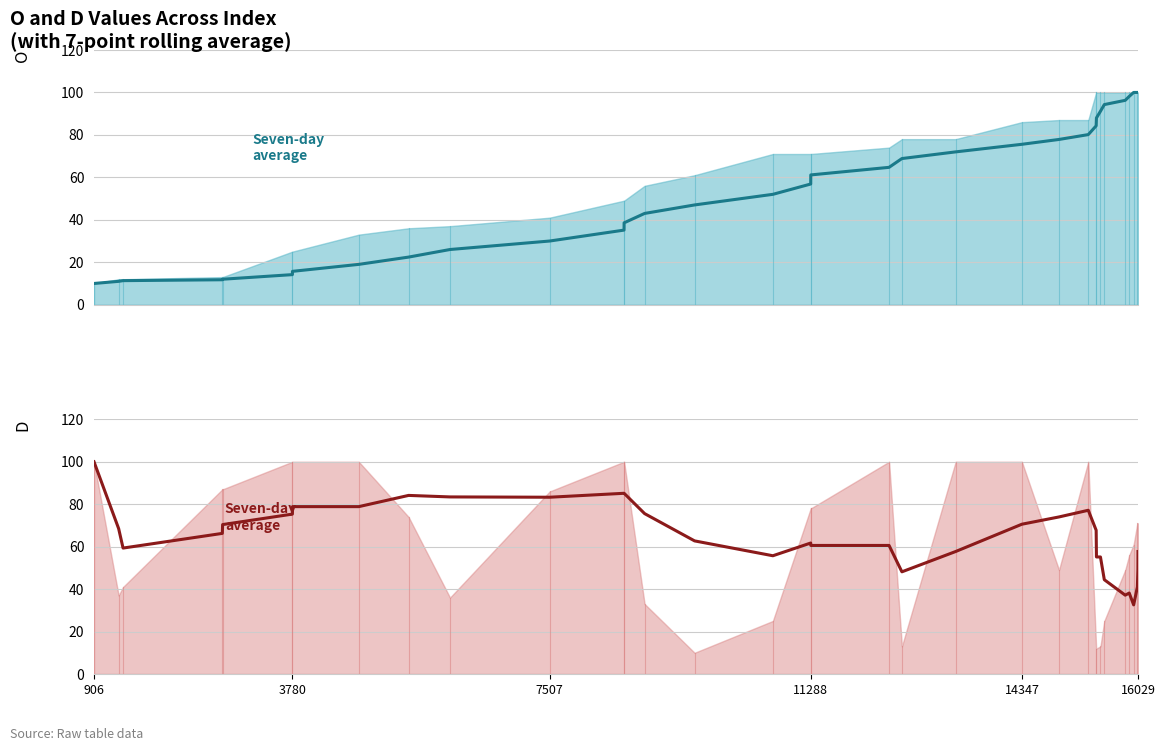

Is it true that Seven-day average (D) equals 28.6 at 13?

False